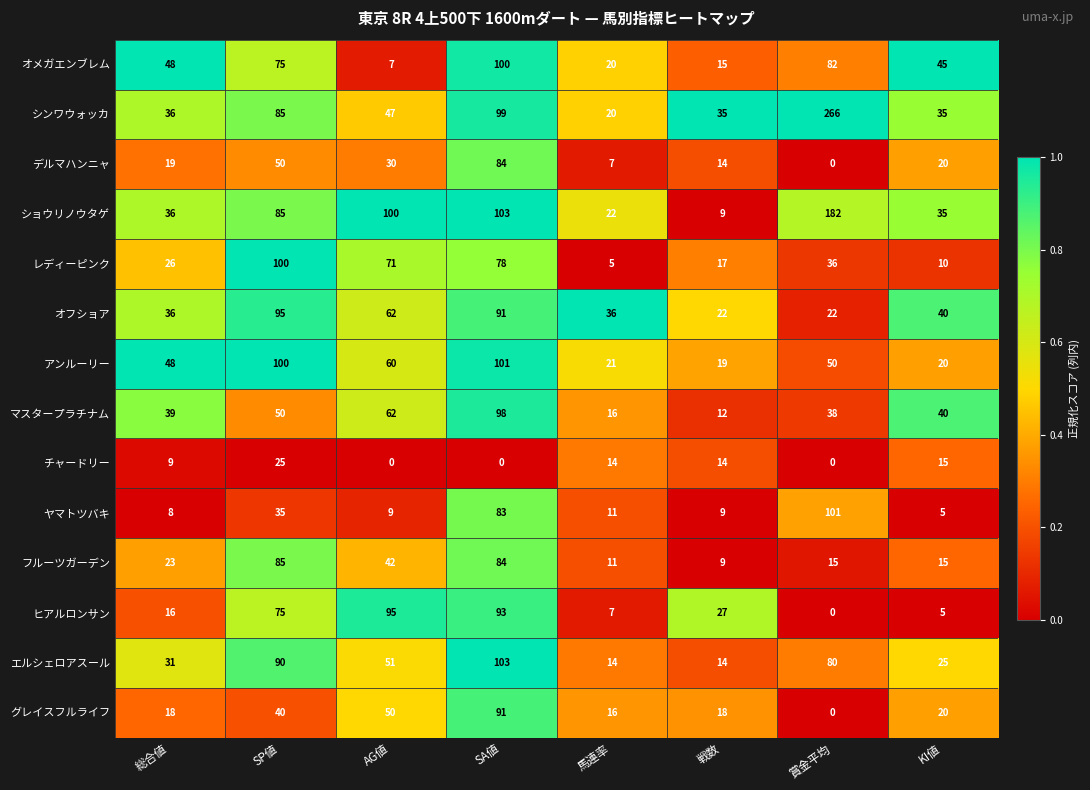

Where is ヒアルロンサン nearest to the value 47?

戦数